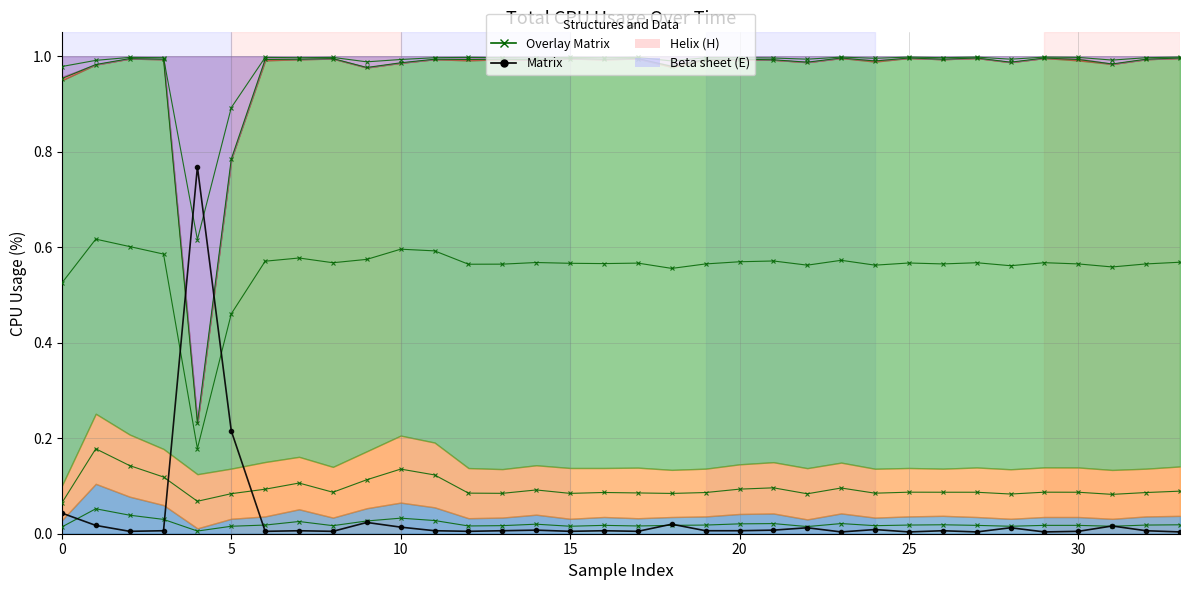

Which series has the widest spread of values?

Matrix